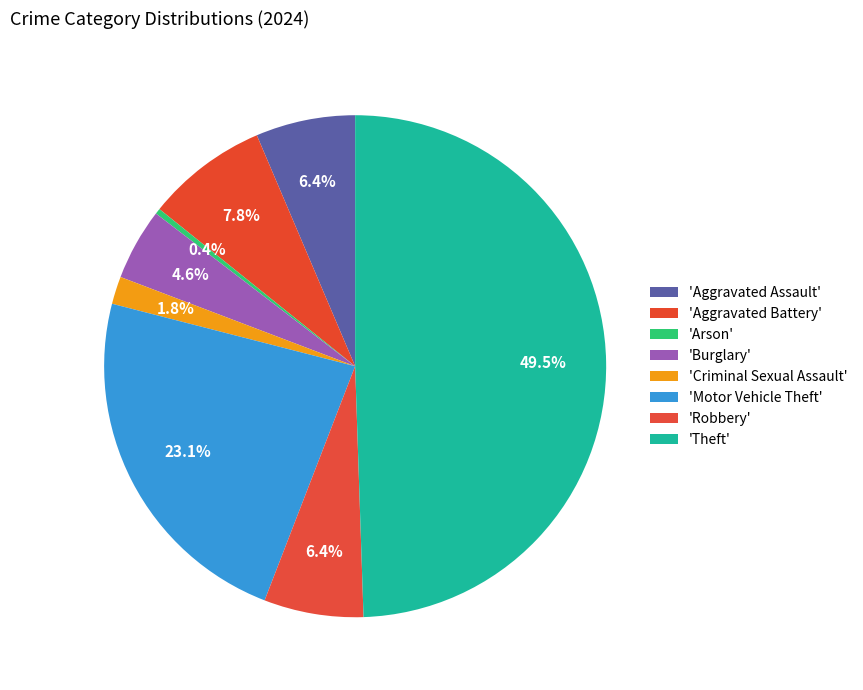

To the nearest percent, what is the difference between the largest and smallest slice percentages?

49%